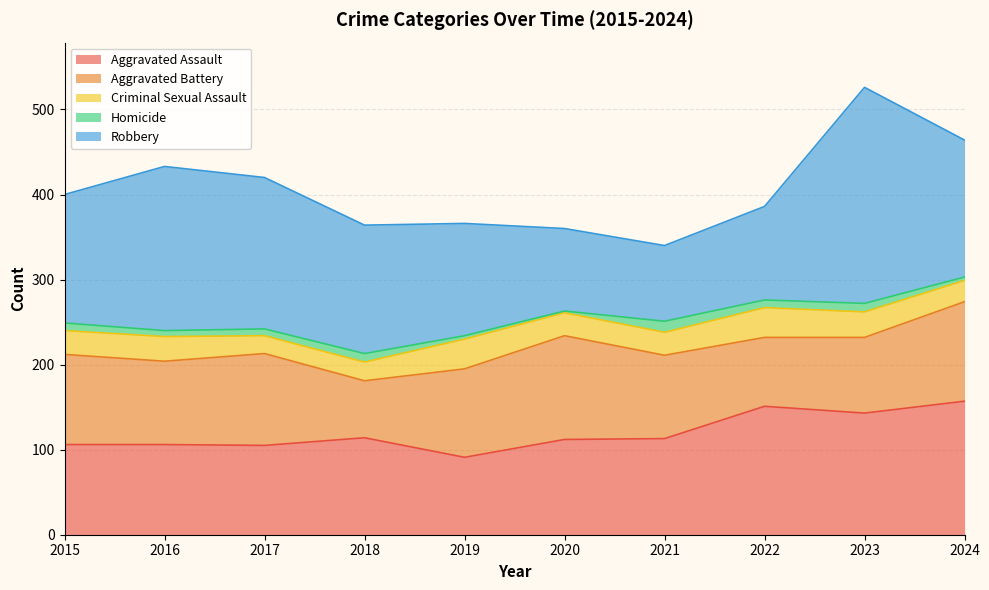

True or false: Homicide and Criminal Sexual Assault intersect in this chart.

False